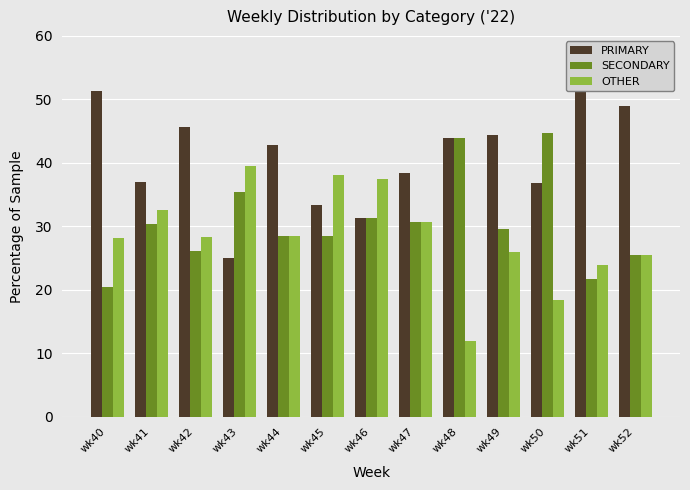

What are all the series names shown in the legend?

PRIMARY, SECONDARY, OTHER